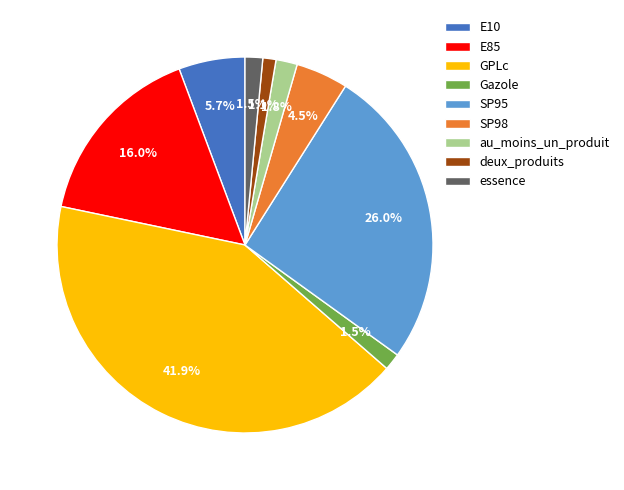

To the nearest percent, what is the combined percentage of Gazole and deux_produits?

3%